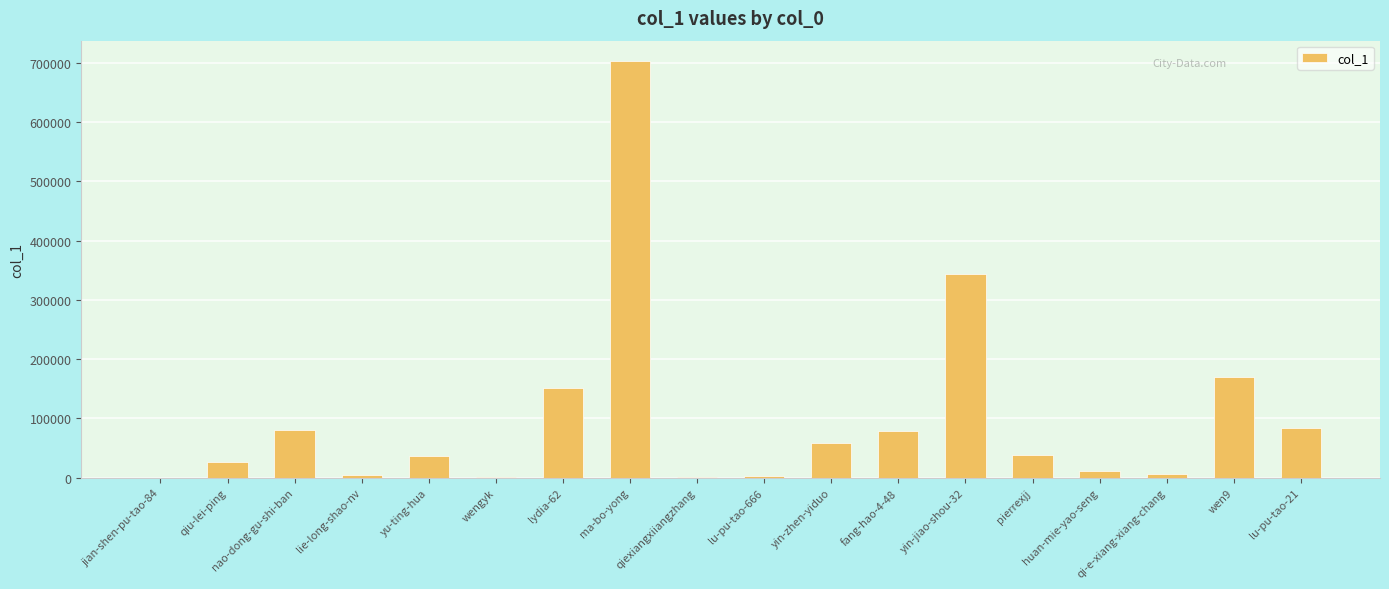

Between yu-ting-hua and wen9, which is larger?

wen9